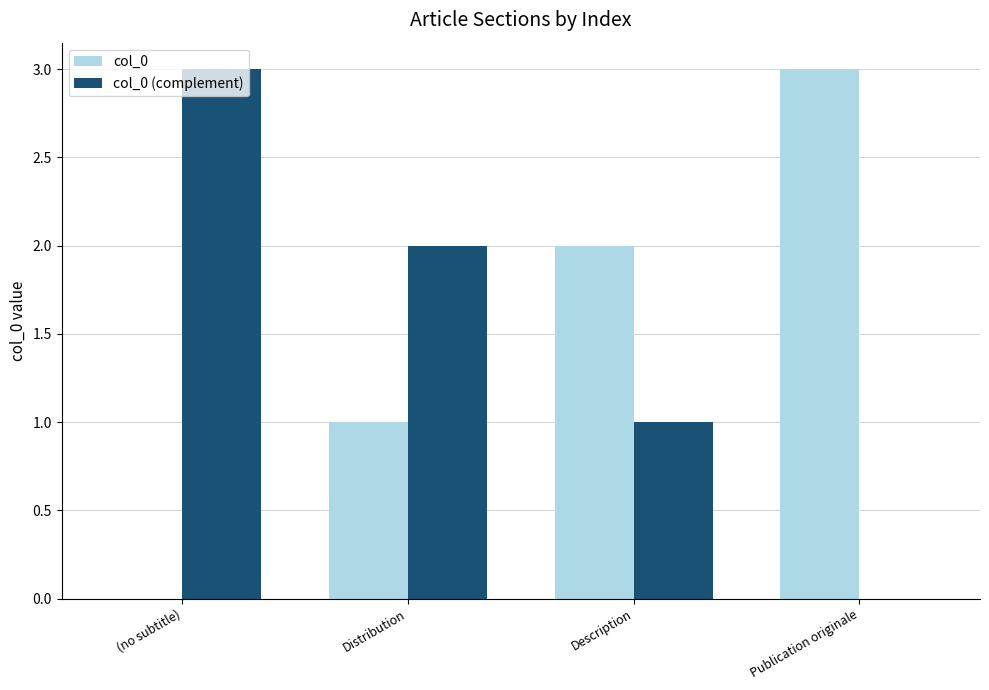

Count the number of data series in this chart.

2